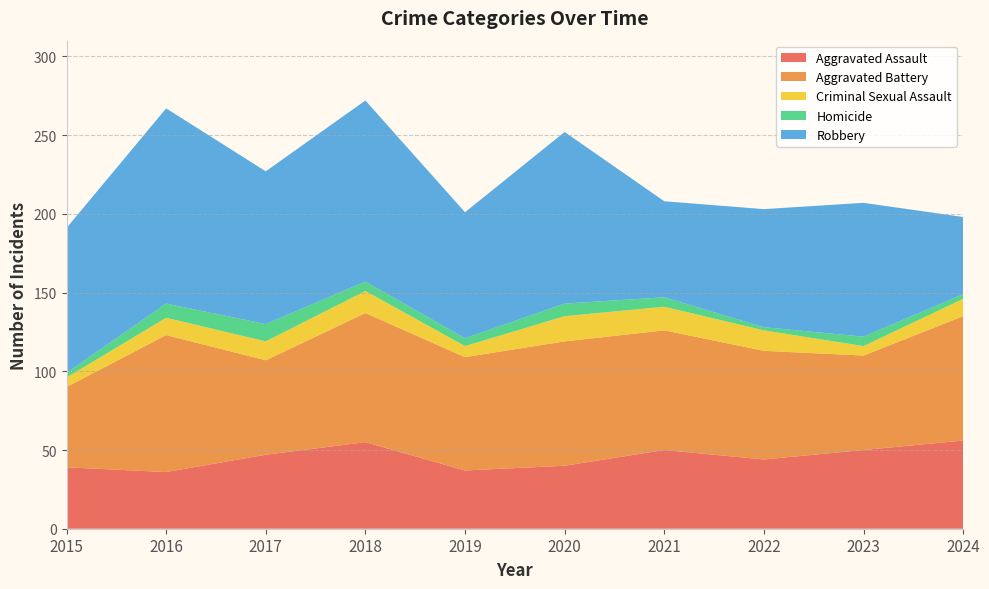

Reading left to right, what are all the values shown in this chart?

Aggravated Assault: 2015=39	2016=36	2017=47	2018=55	2019=37	2020=40	2021=50	2022=44	2023=50	2024=56
Aggravated Battery: 2015=51	2016=87	2017=60	2018=82	2019=72	2020=79	2021=76	2022=69	2023=60	2024=79
Criminal Sexual Assault: 2015=6	2016=11	2017=12	2018=14	2019=7	2020=16	2021=15	2022=13	2023=6	2024=11
Homicide: 2015=3	2016=9	2017=11	2018=6	2019=5	2020=8	2021=6	2022=2	2023=6	2024=3
Robbery: 2015=92	2016=124	2017=97	2018=115	2019=80	2020=109	2021=61	2022=75	2023=85	2024=49